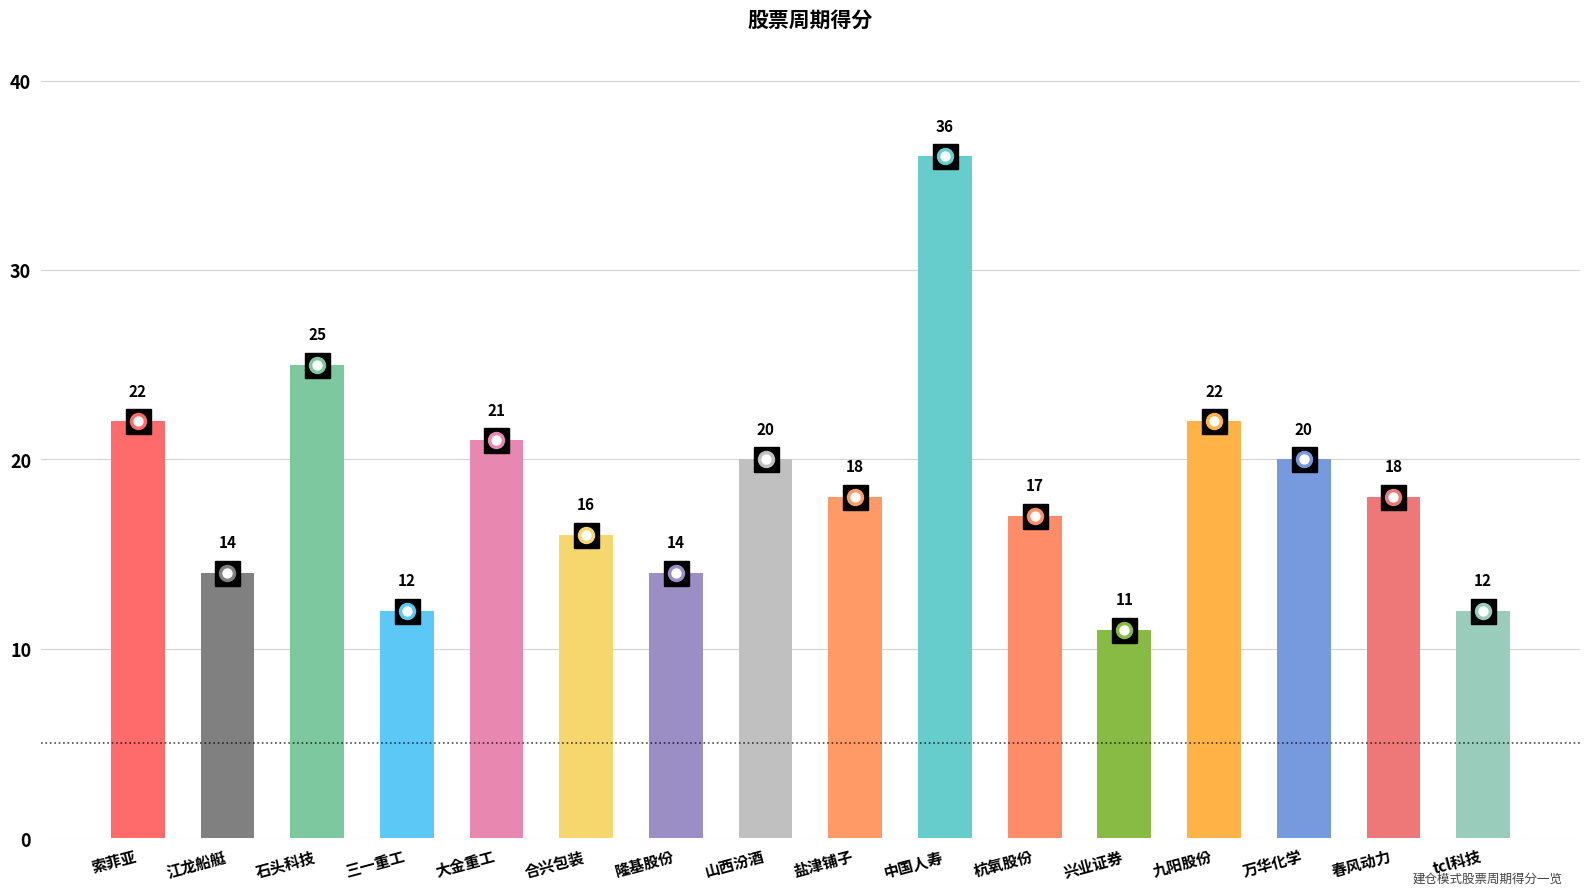

How many bars are there in total?

16